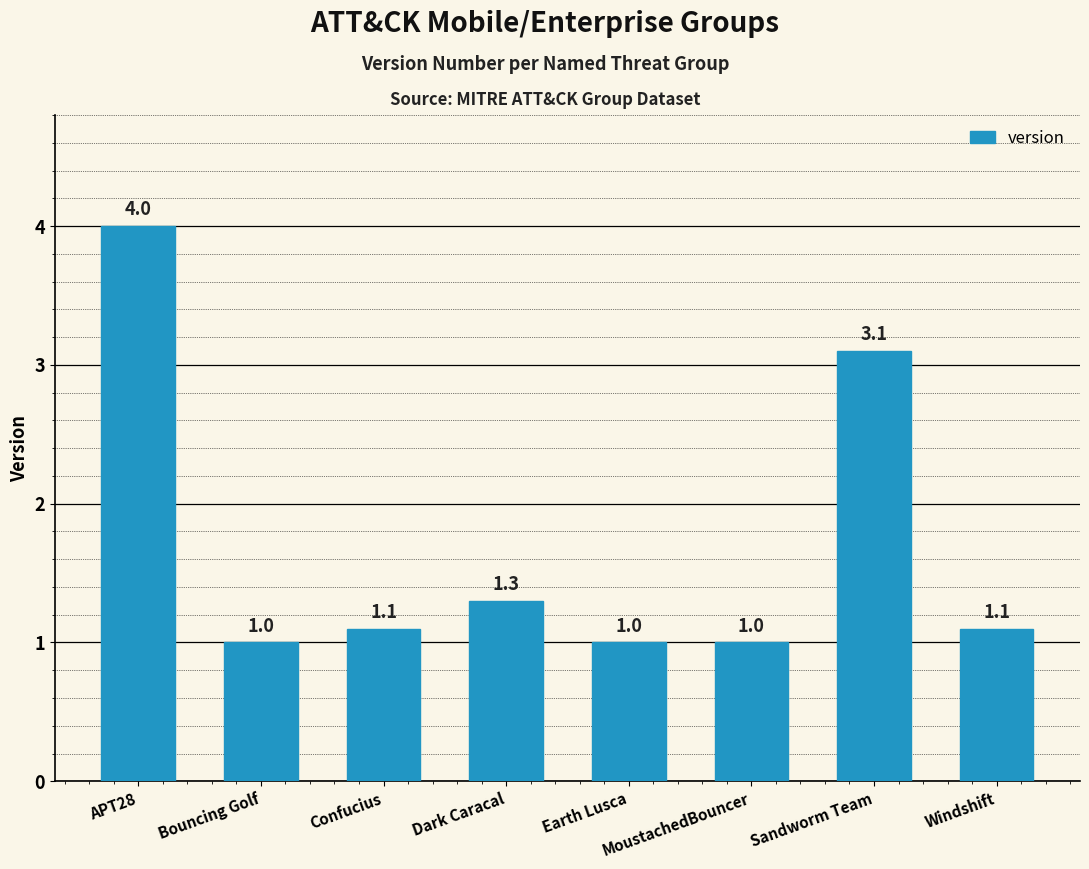

The chart shows a value of 1.6 at MoustachedBouncer. True or false?

False